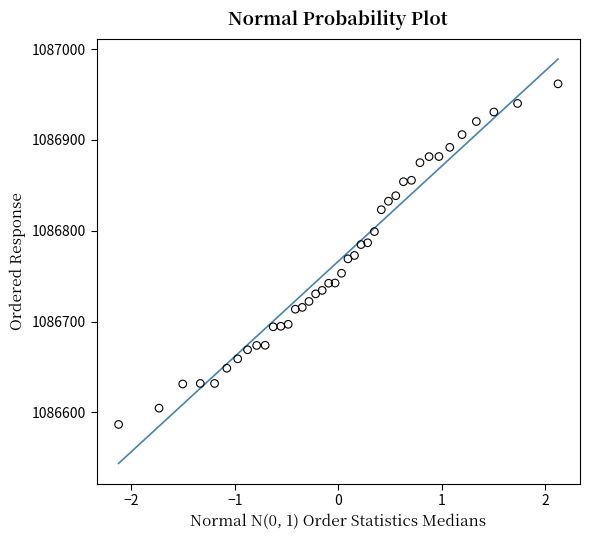

What is the range of X values (max minus min)?

4.2